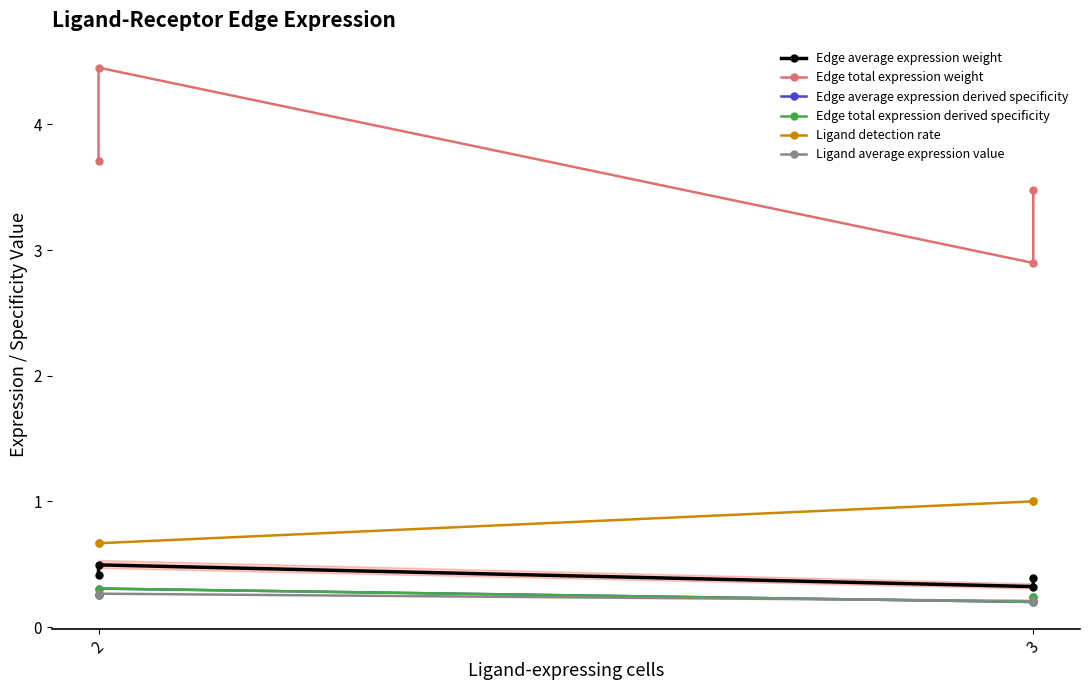

True or false: Ligand detection rate and Edge average expression derived specificity cross at least once.

False